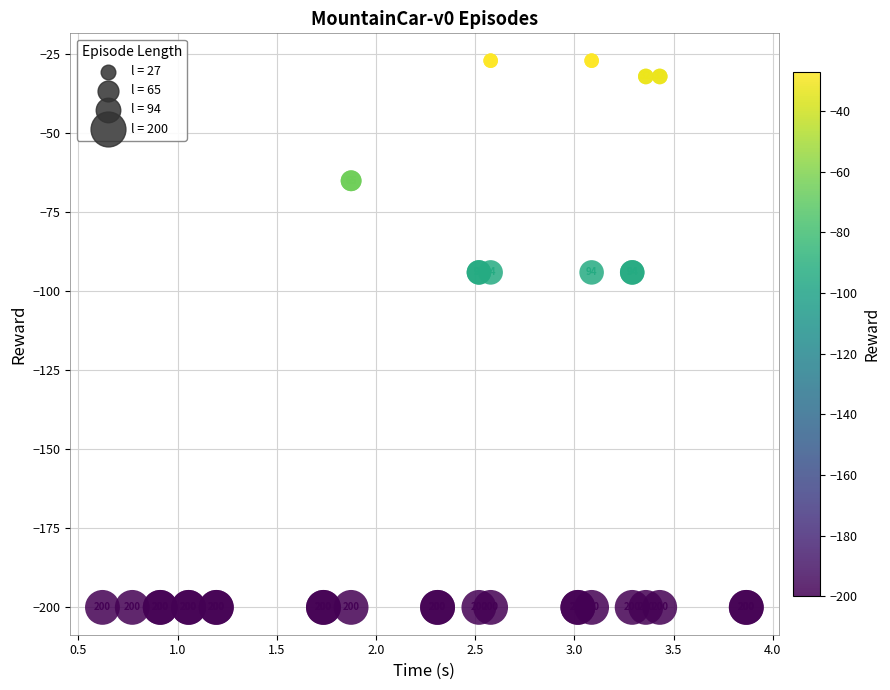

What Y value in the scatter plot is closest to -113?

-94